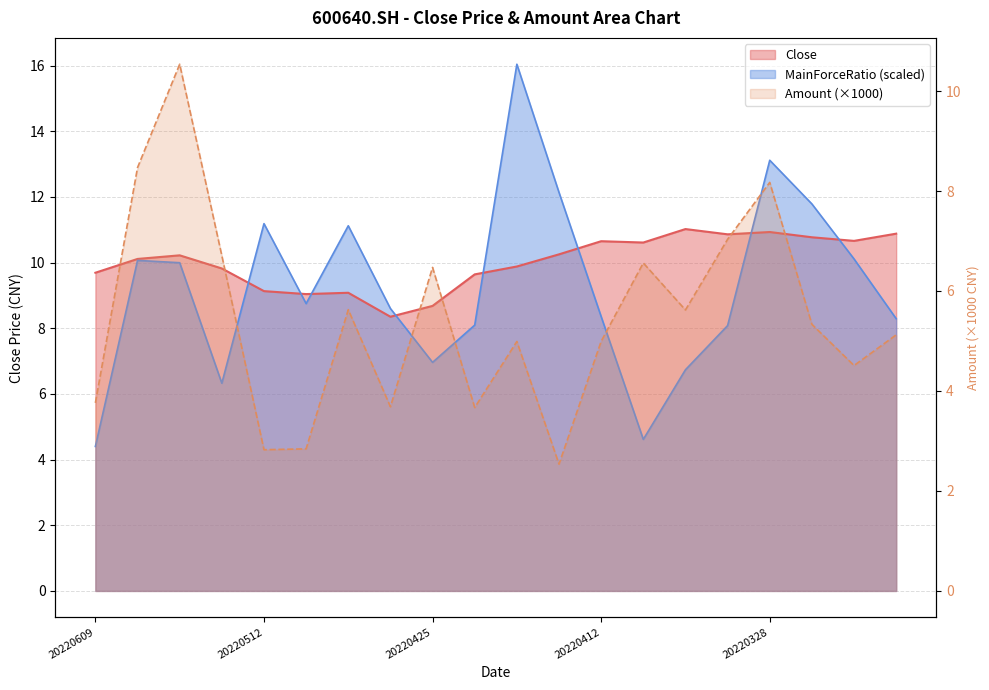

List the labels in order of Close value, smallest first.

20220427, 20220425, 20220511, 20220505, 20220512, 20220422, 20220609, 20220531, 20220421, 20220606, 20220602, 20220414, 20220408, 20220412, 20220324, 20220325, 20220329, 20220323, 20220328, 20220407